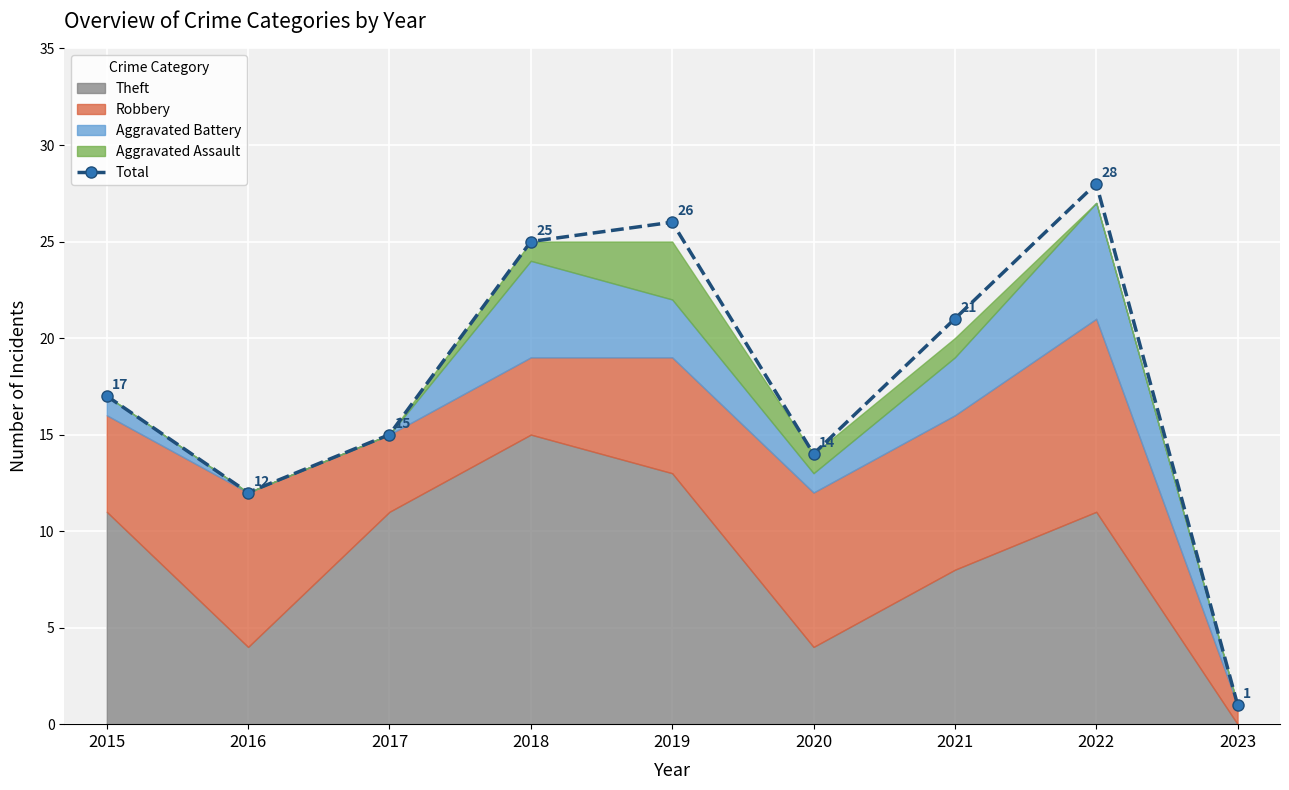

True or false: the data shows 6 at 2022.

False